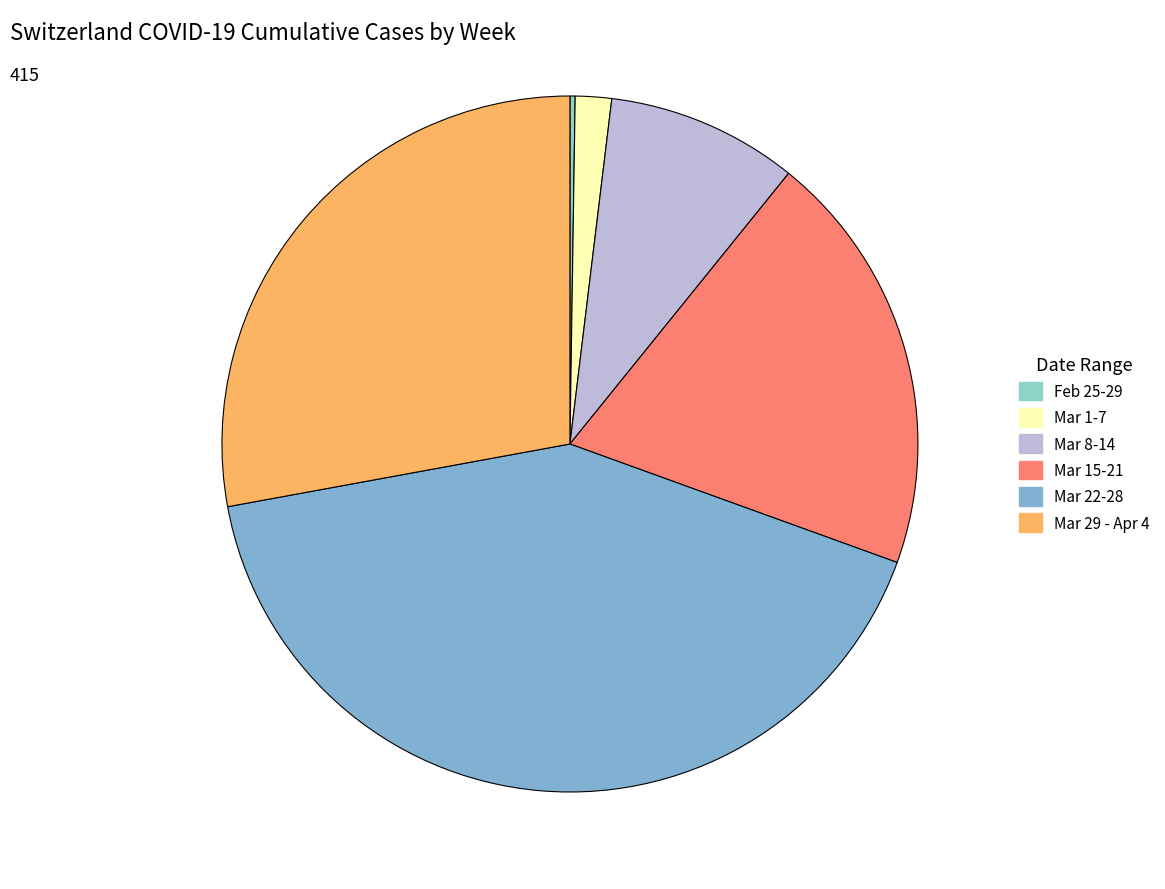

What is the largest slice in the pie chart?

Mar 22-28